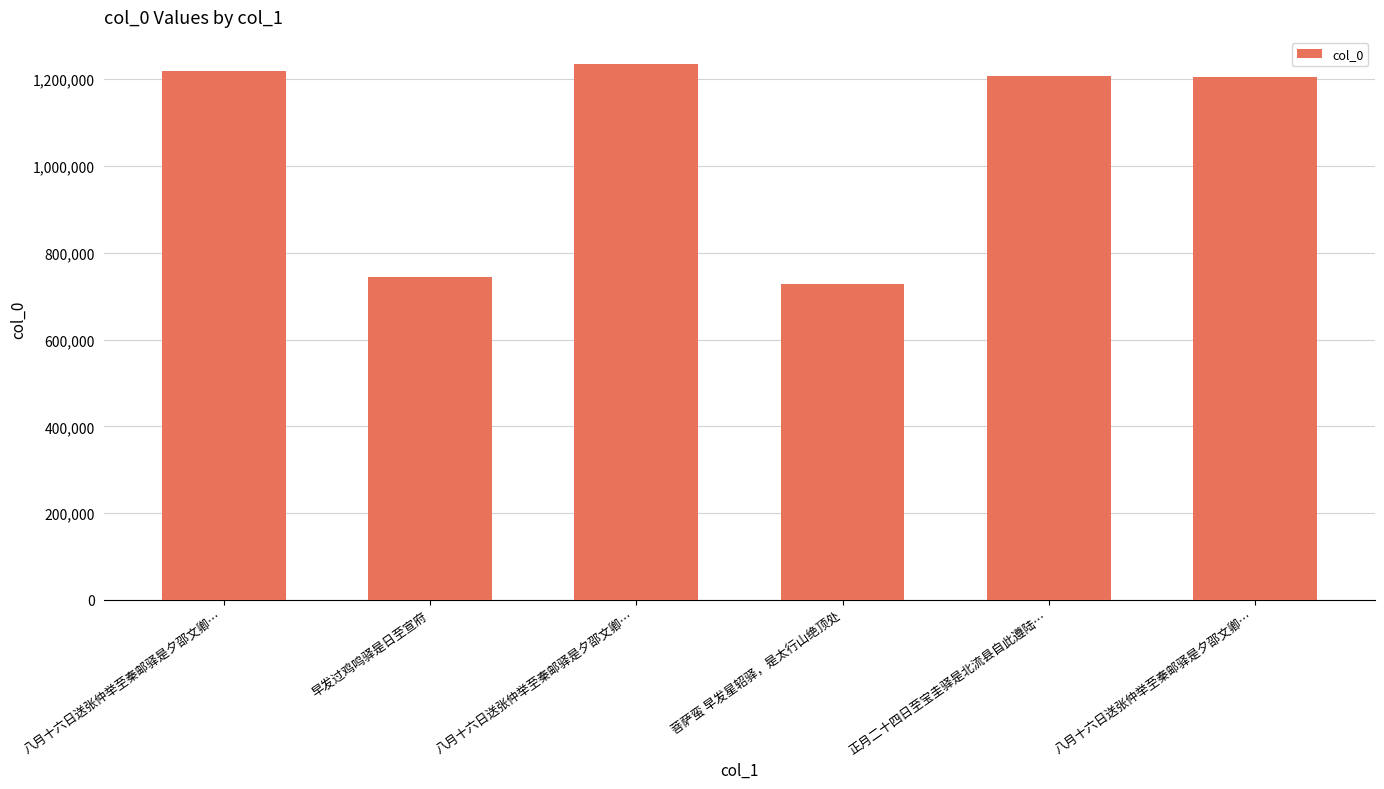

At which label is the value closest to 982187?

八月十六日送张仲举至秦邮驿是夕邵文卿…